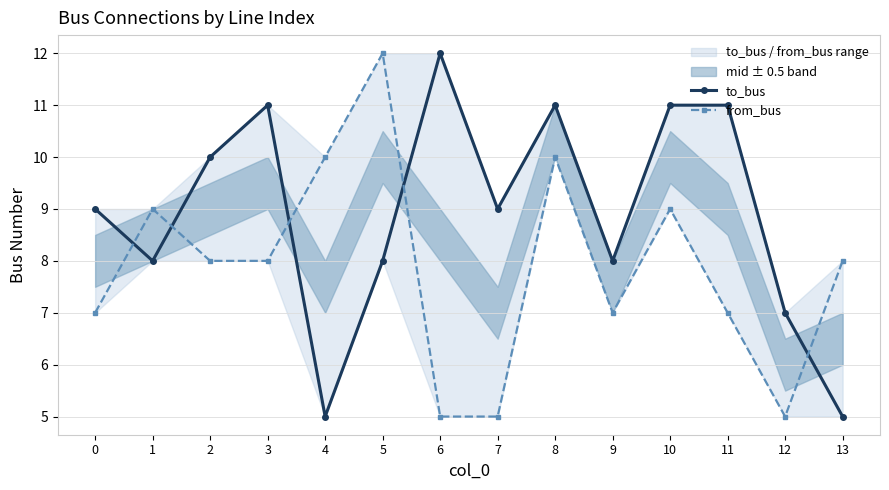

What is the value of the from_bus point at the 11th from the left?

9